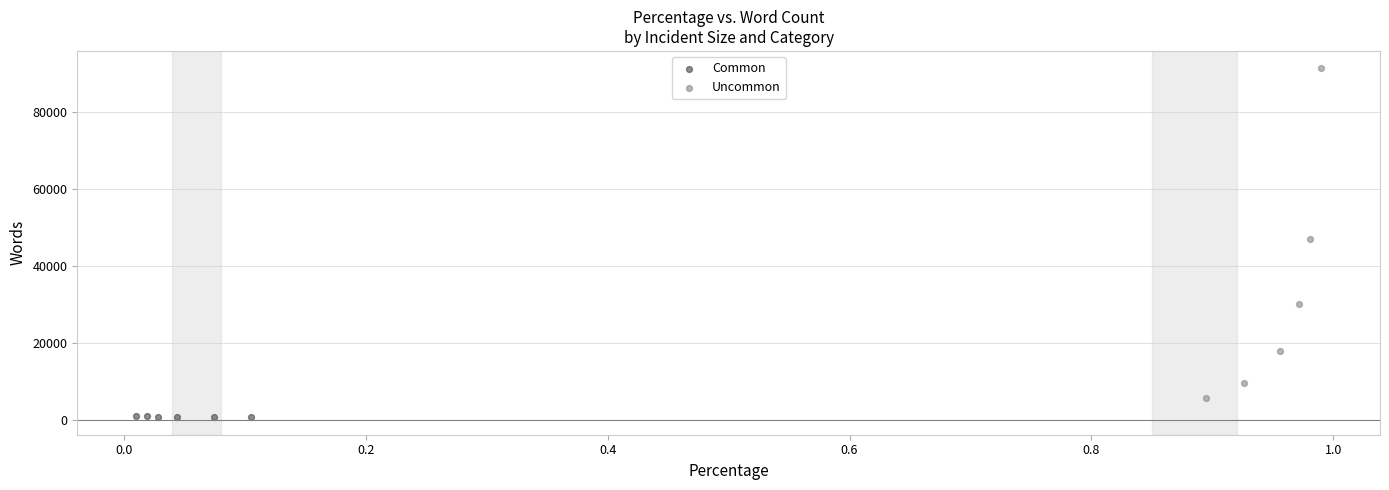

Which series has the largest Y range (max minus min)?

Uncommon